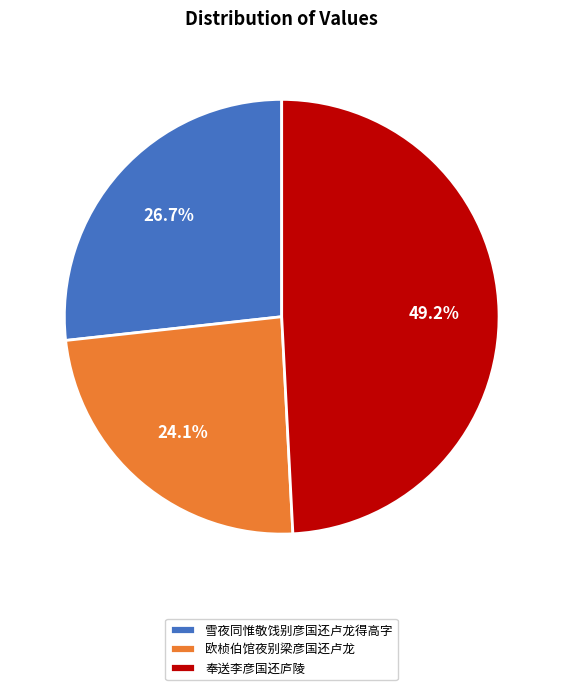

Do 奉送李彦国还庐陵 and 雪夜同惟敬饯别彦国还卢龙得高字 together represent more than half of the pie?

Yes